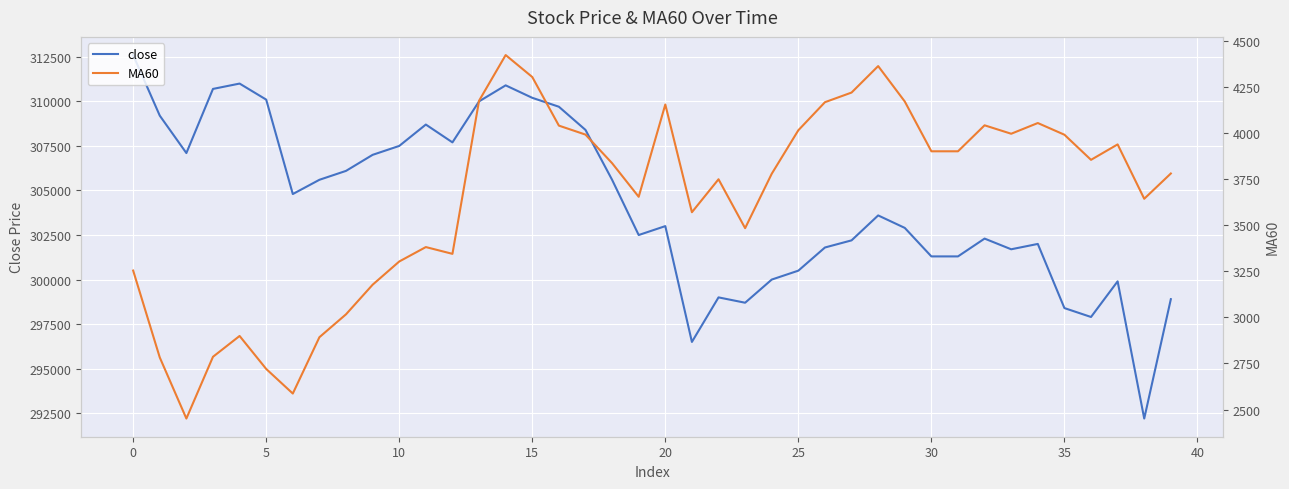

At how many categories does at least one series exceed 226174?

40